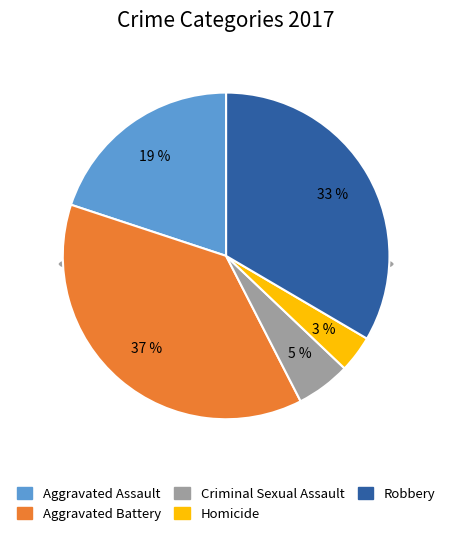

Which category has the biggest portion of the pie?

Aggravated Battery